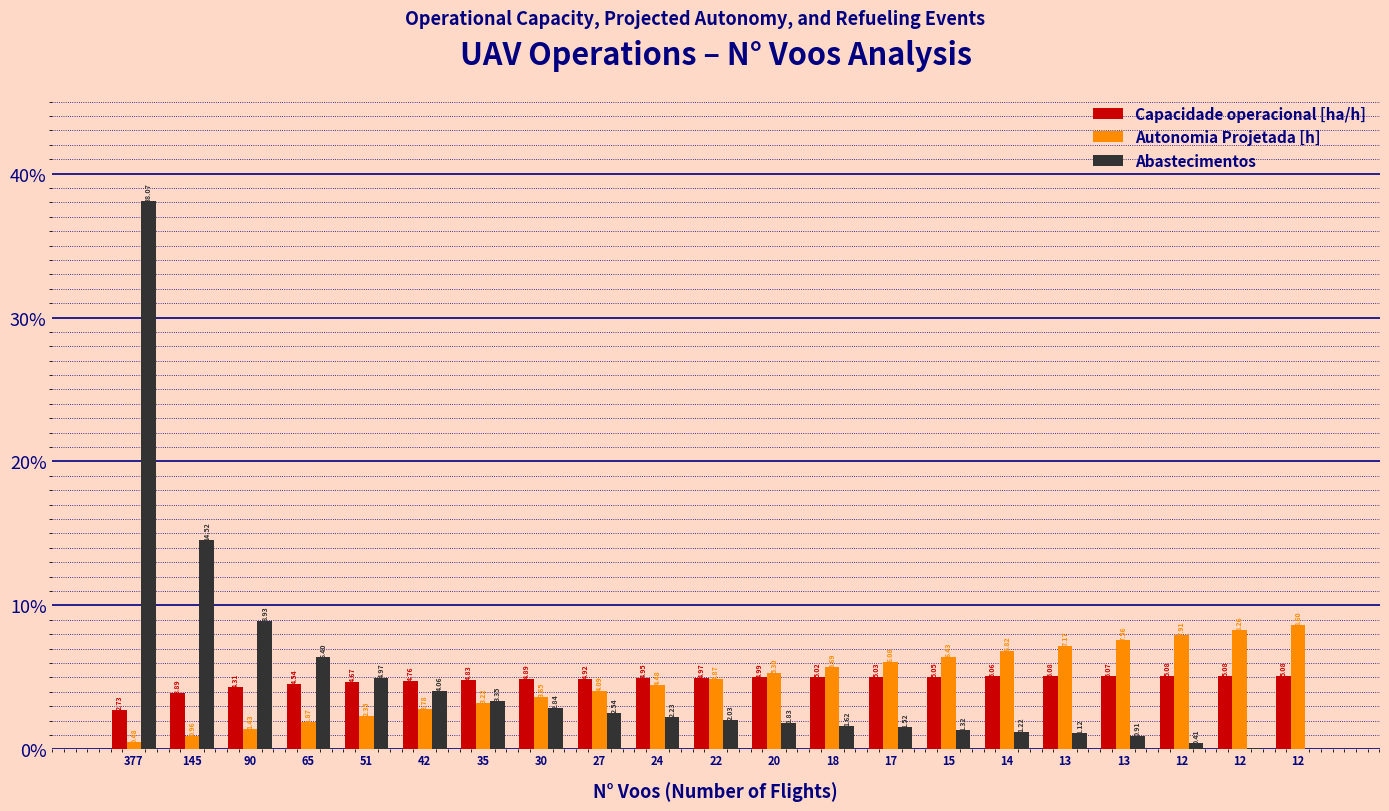

What are all the series names shown in the legend?

Capacidade operacional [ha/h], Autonomia Projetada [h], Abastecimentos